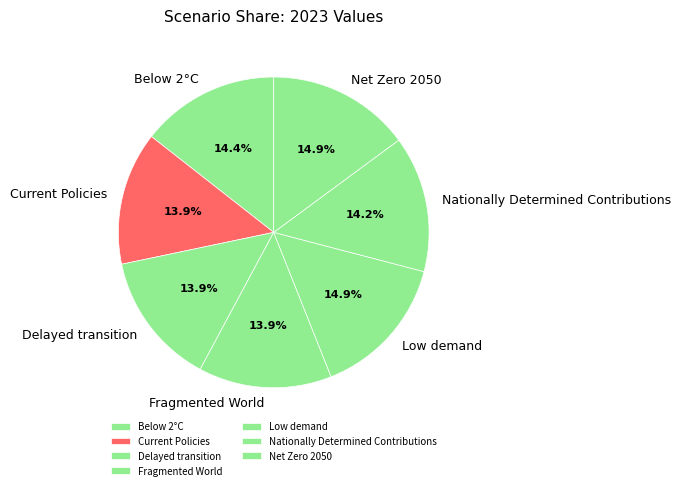

What percentage do Delayed transition and Nationally Determined Contributions together represent?

28.1%